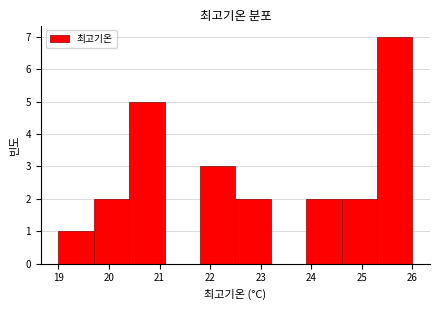

Reading left to right, transcribe this chart: for each bar, give the range it covers on the x-axis and its height. The values are not printed on the chart, so give them approximately, as read against the axis.

19.0 to 19.7: 1
19.7 to 20.4: 2
20.4 to 21.1: 5
21.1 to 21.8: 0
21.8 to 22.5: 3
22.5 to 23.2: 2
23.2 to 23.9: 0
23.9 to 24.6: 2
24.6 to 25.3: 2
25.3 to 26.0: 7